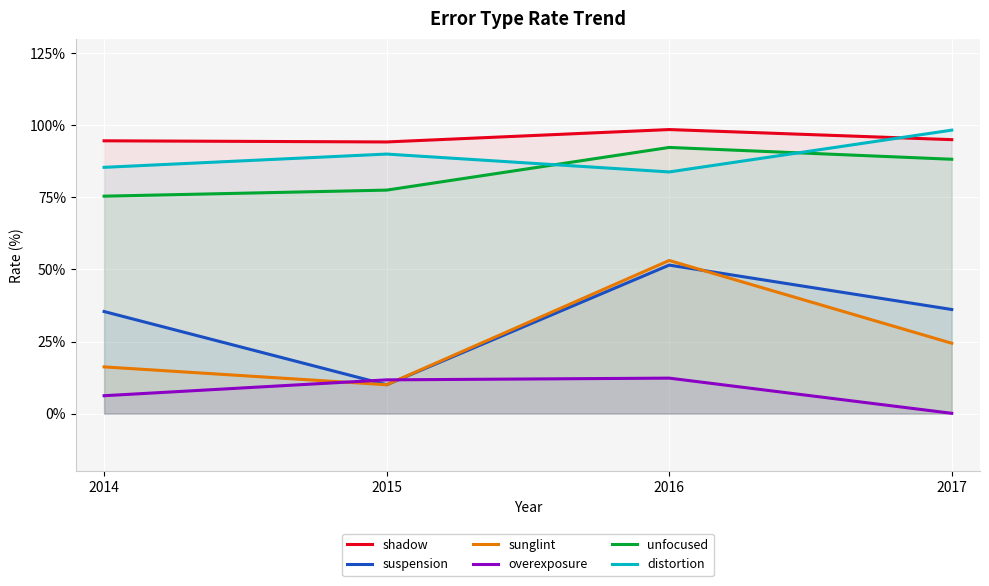

True or false: distortion and suspension intersect in this chart.

False